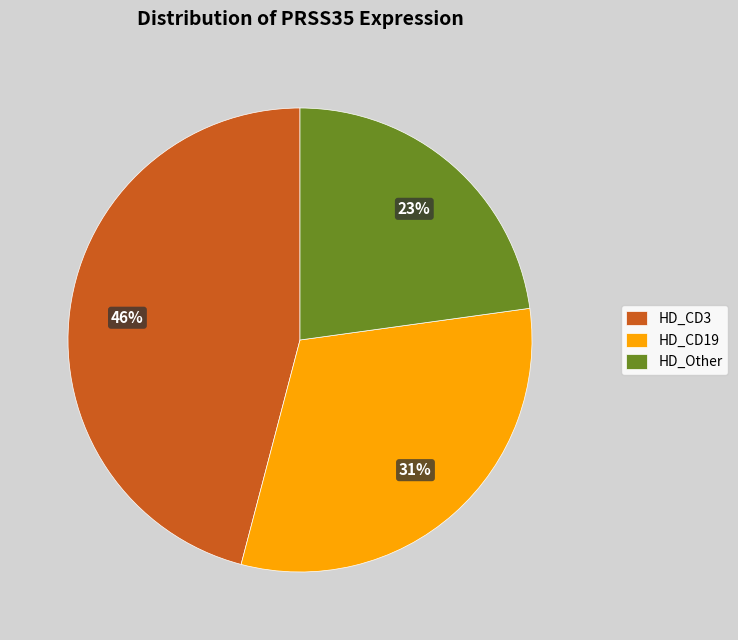

Rank the categories by value from lowest to highest.

HD_Other, HD_CD19, HD_CD3